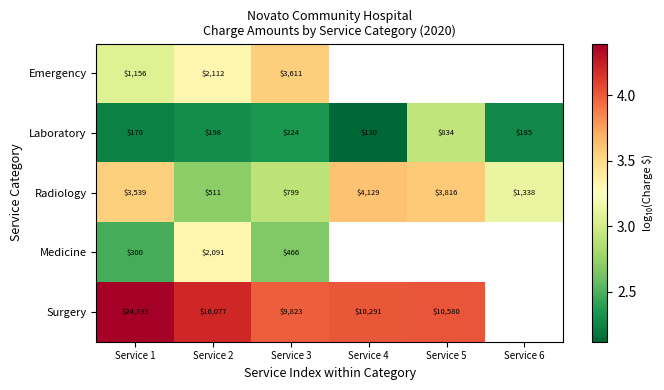

Rank the series at Service 2 from lowest to highest value.

Laboratory, Radiology, Medicine, Emergency, Surgery